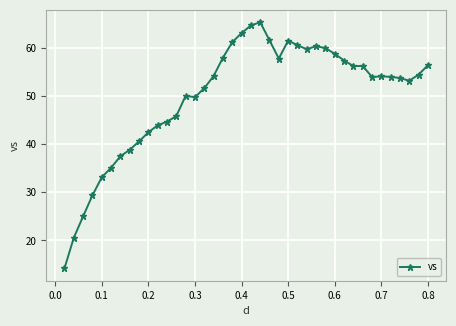

What is the sum of all values?

1999.0